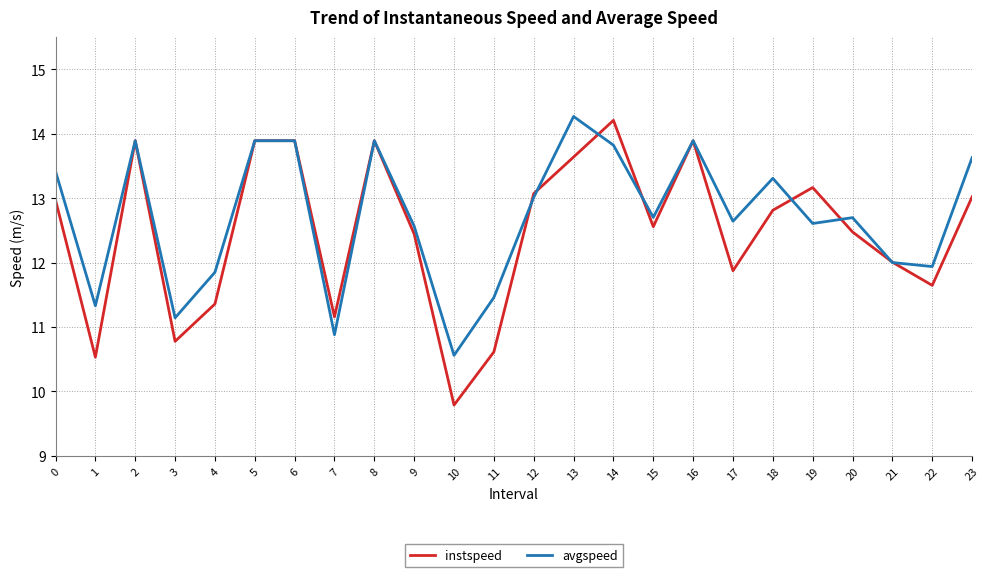

Reading left to right, transcribe all the data shown in this chart.

instspeed: 0=13.0	1=10.5	2=13.9	3=10.8	4=11.4	5=13.9	6=13.9	7=11.2	8=13.9	9=12.4	10=9.8	11=10.6	12=13.1	13=13.6	14=14.2	15=12.6	16=13.9	17=11.9	18=12.8	19=13.2	20=12.5	21=12.0	22=11.6	23=13.0
avgspeed: 0=13.4	1=11.3	2=13.9	3=11.1	4=11.8	5=13.9	6=13.9	7=10.9	8=13.9	9=12.6	10=10.6	11=11.5	12=13.0	13=14.3	14=13.8	15=12.7	16=13.9	17=12.6	18=13.3	19=12.6	20=12.7	21=12.0	22=11.9	23=13.6